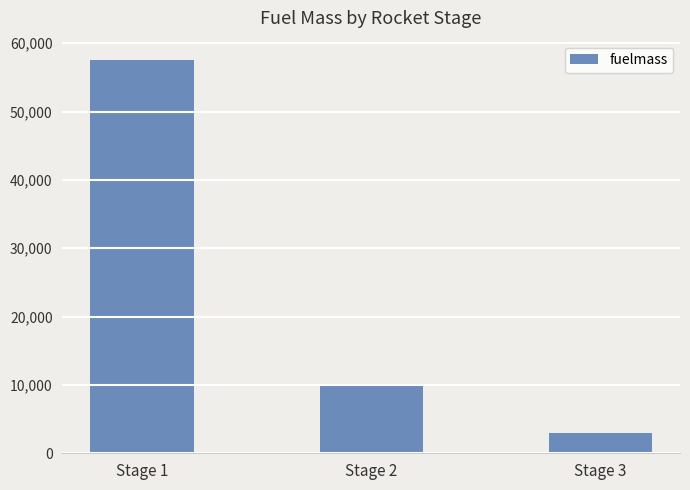

What is the value of the 3rd bar from the left?

3000